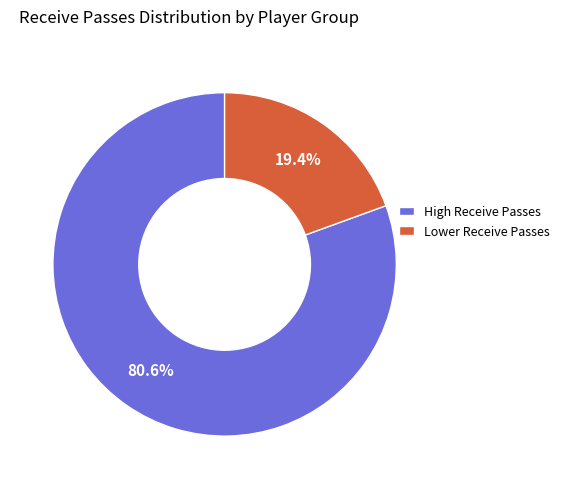

What is the smallest slice in the pie chart?

Lower Receive Passes